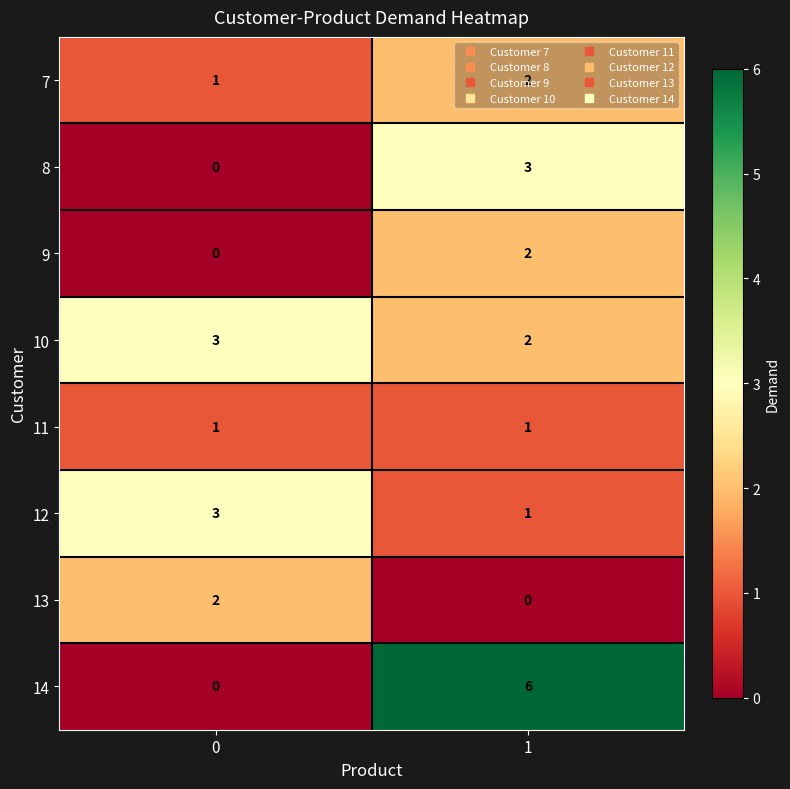

Rank the categories by 12 value from lowest to highest.

1, 0